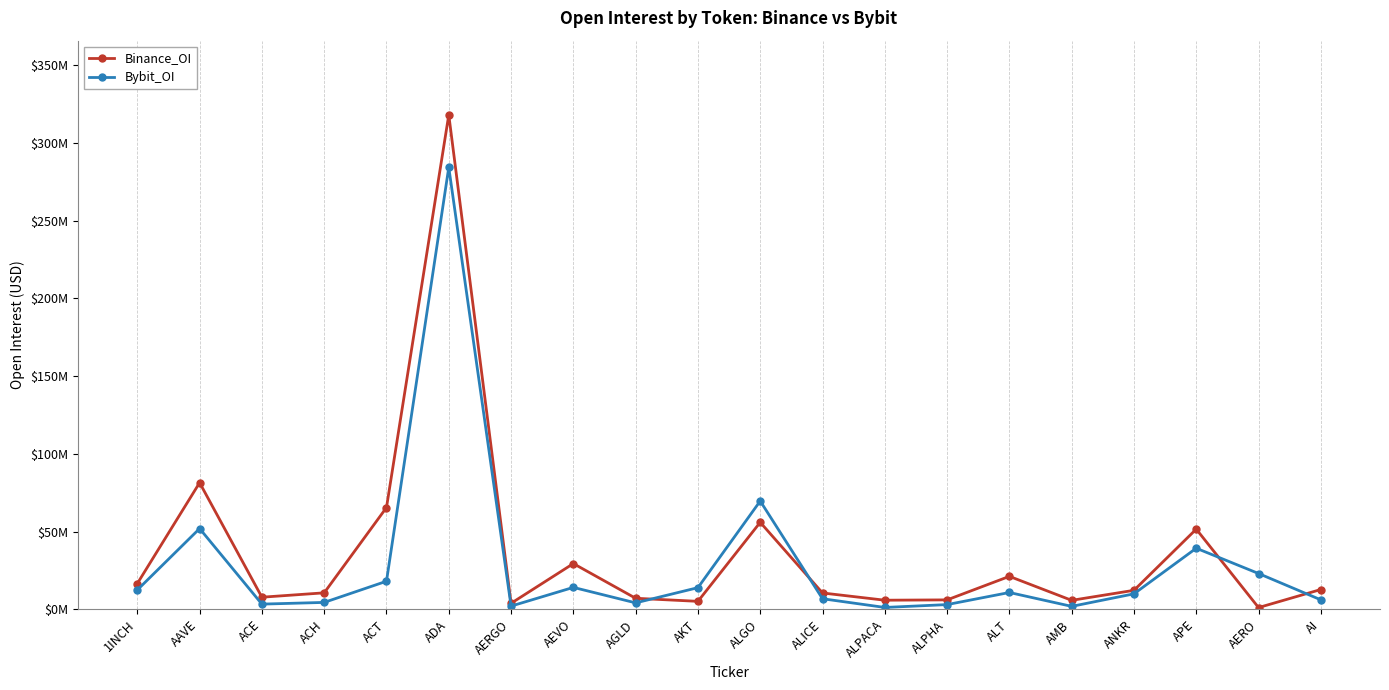

The value of Binance_OI at ACH is 17169274. True or false?

False